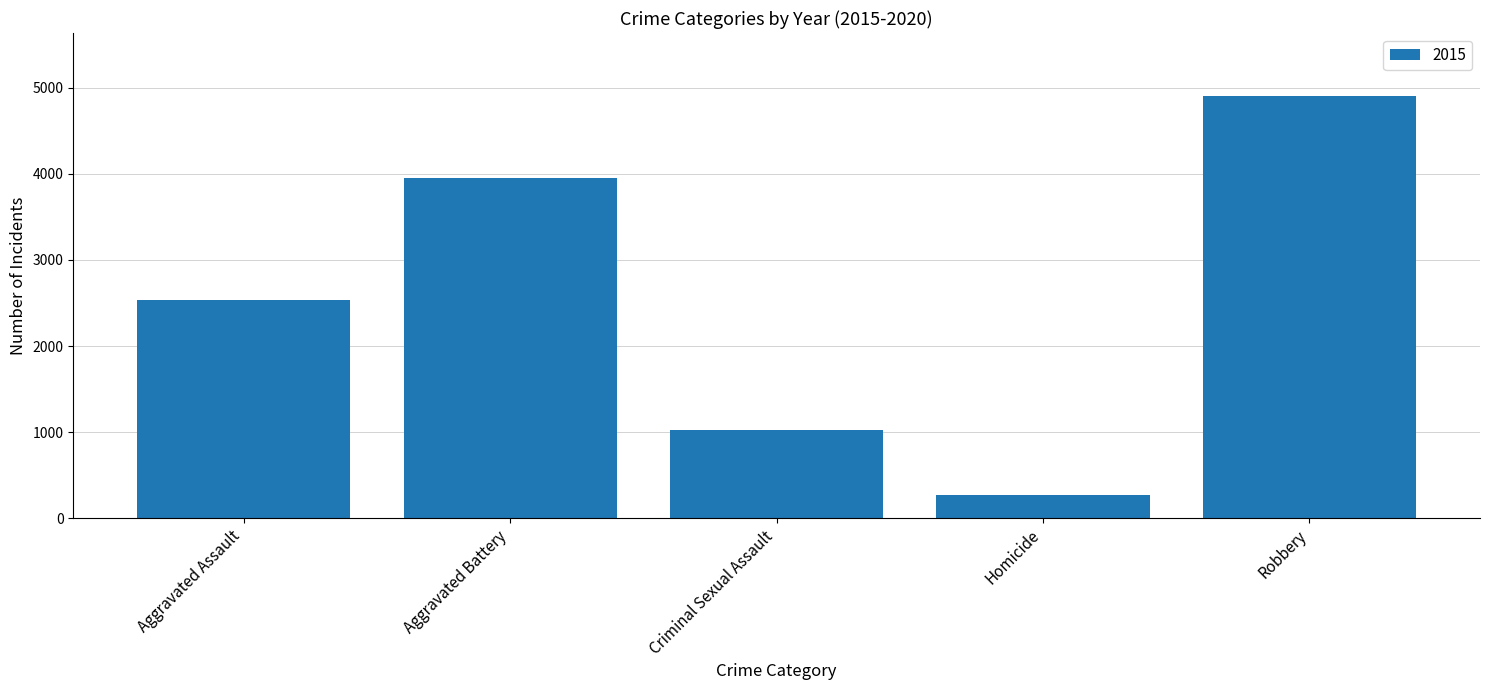

How many bars are there in total?

5